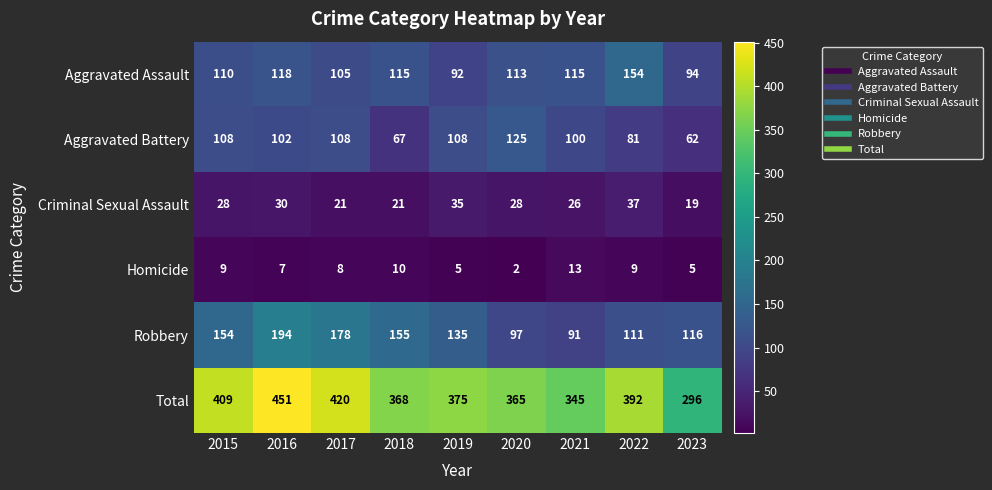

List the series in order of their peak value, highest first.

Total, Robbery, Aggravated Assault, Aggravated Battery, Criminal Sexual Assault, Homicide